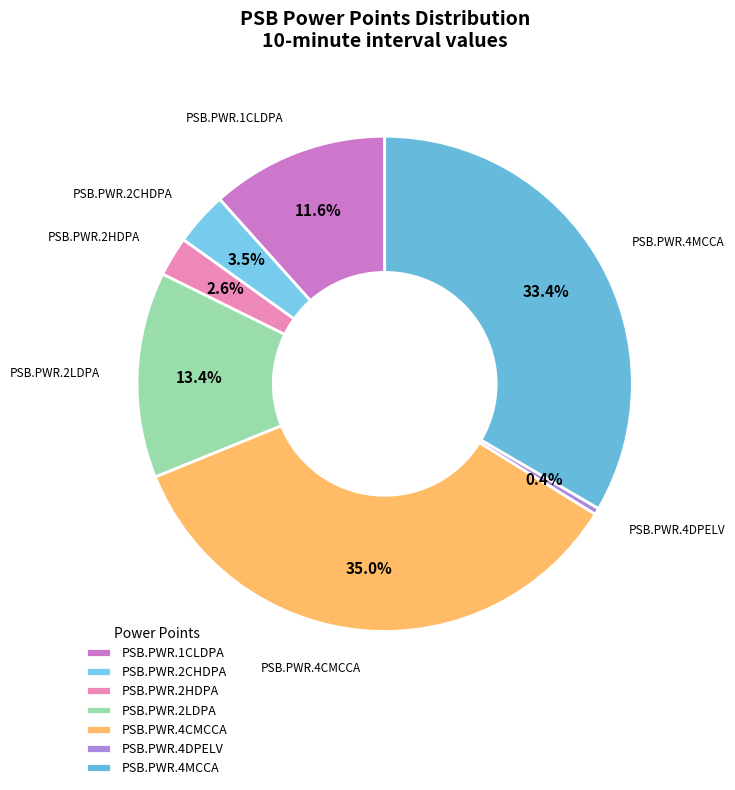

What percentage do PSB.PWR.1CLDPA and PSB.PWR.2HDPA together represent?

14.2%